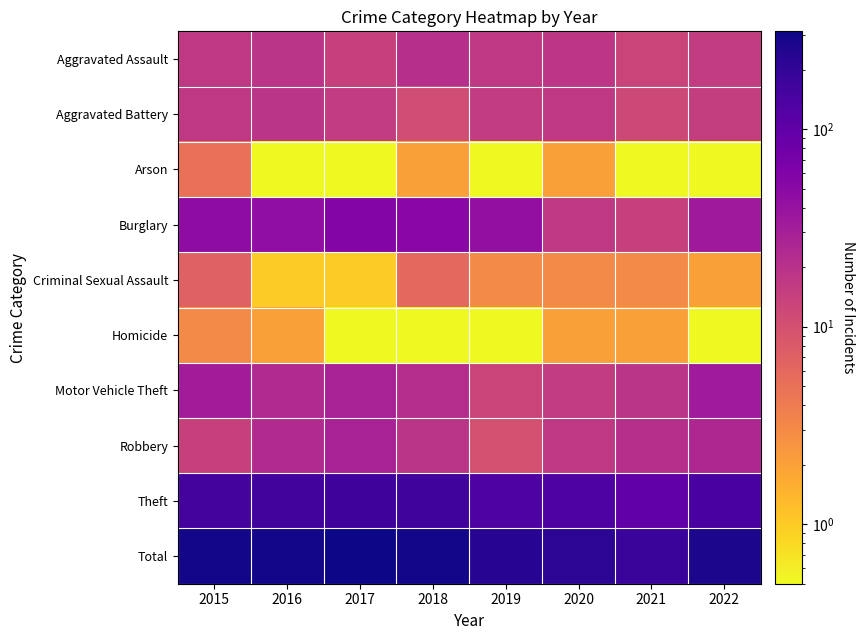

What is the total value across all series at 2020?

446.0